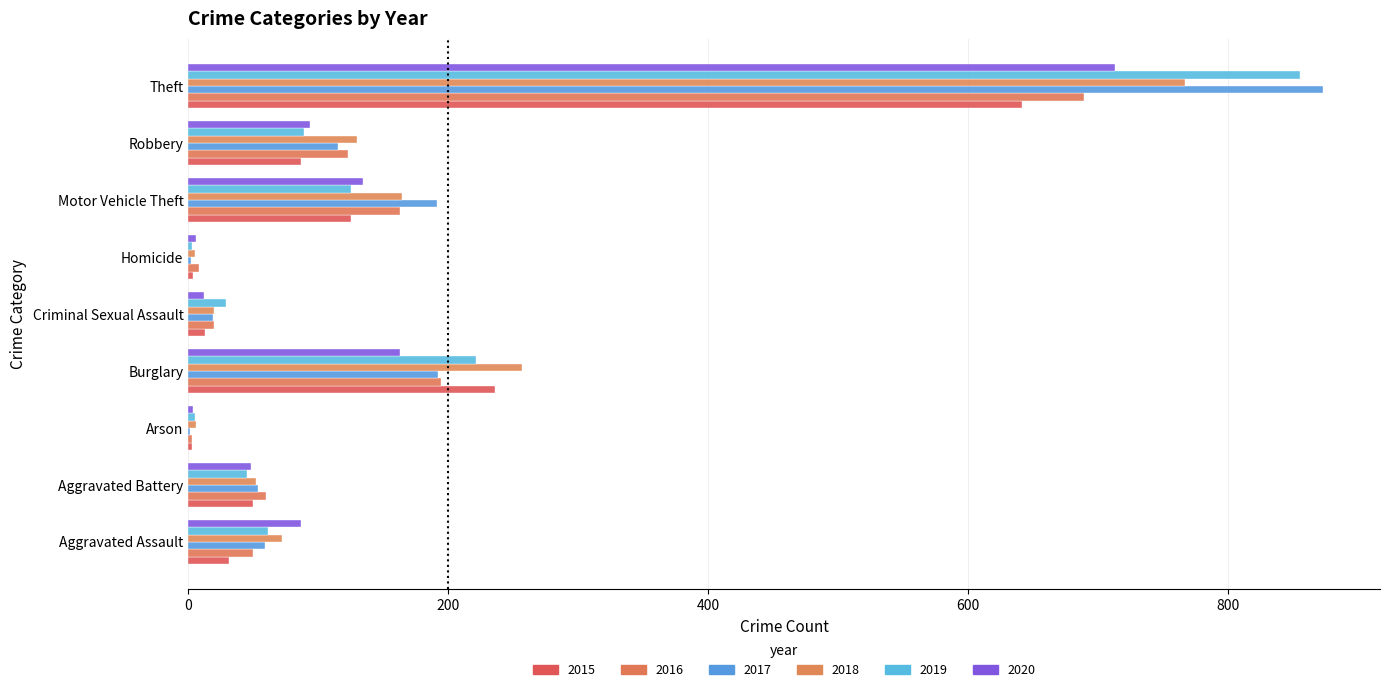

Count the number of data series in this chart.

6